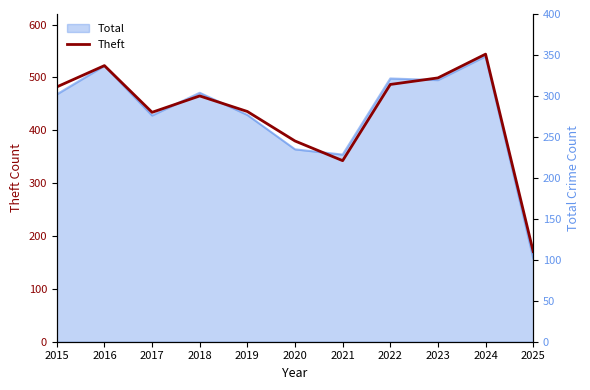

Rank the categories by value from highest to lowest.

2024, 2016, 2023, 2022, 2015, 2018, 2019, 2017, 2020, 2021, 2025